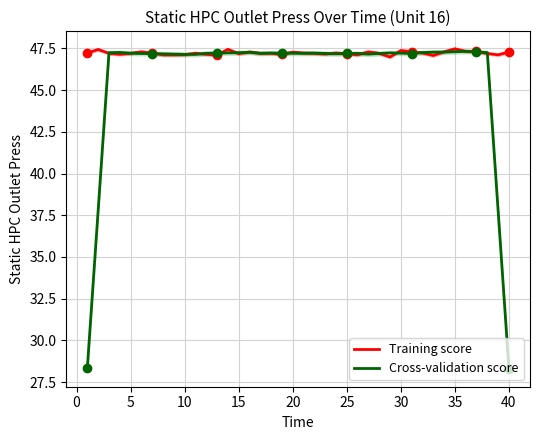

Reading left to right, transcribe all the data shown in this chart.

Training score: 47.2	47.4	47.2	47.1	47.2	47.3	47.2	47.1	47.1	47.1	47.2	47.1	47.1	47.4	47.2	47.3	47.2	47.2	47.1	47.3	47.2	47.2	47.2	47.2	47.2	47.1	47.3	47.2	47.0	47.4	47.3	47.2	47.1	47.3	47.5	47.3	47.3	47.2	47.1	47.3
Cross-validation score: 28.4	37.8	47.2	47.3	47.2	47.2	47.2	47.2	47.2	47.1	47.1	47.2	47.2	47.2	47.2	47.3	47.2	47.2	47.2	47.2	47.2	47.2	47.2	47.2	47.2	47.2	47.2	47.2	47.2	47.2	47.2	47.2	47.3	47.3	47.3	47.3	47.3	47.2	37.8	28.3